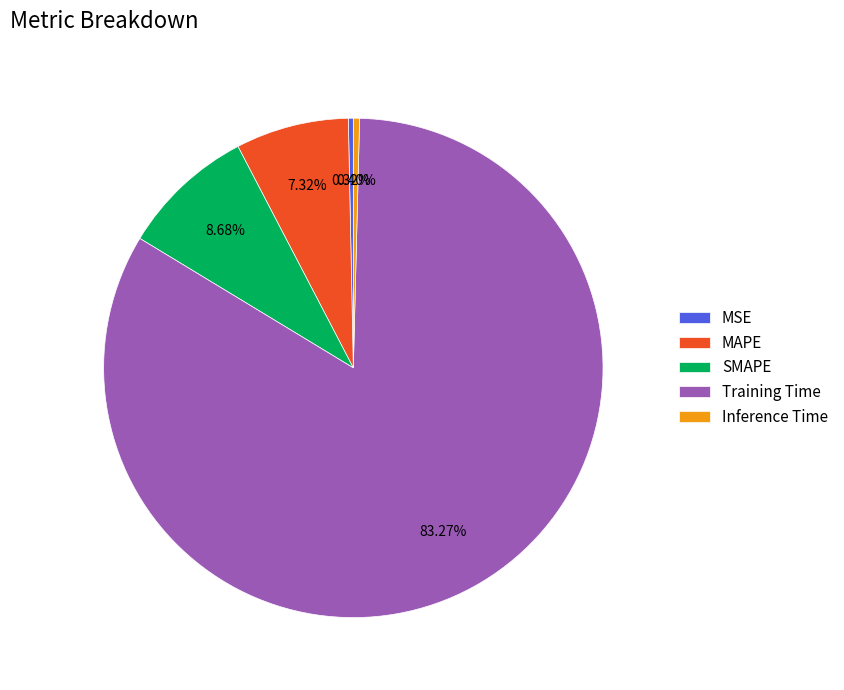

What percentage is the SMAPE slice, to the nearest percent?

9%